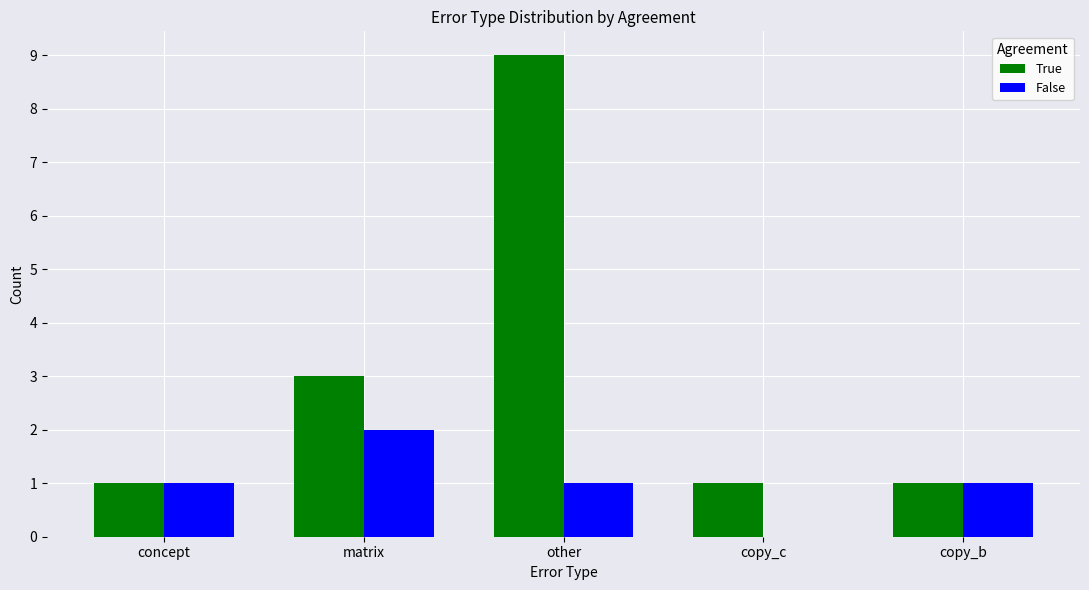

Between concept and copy_c, which series saw the biggest shift?

False